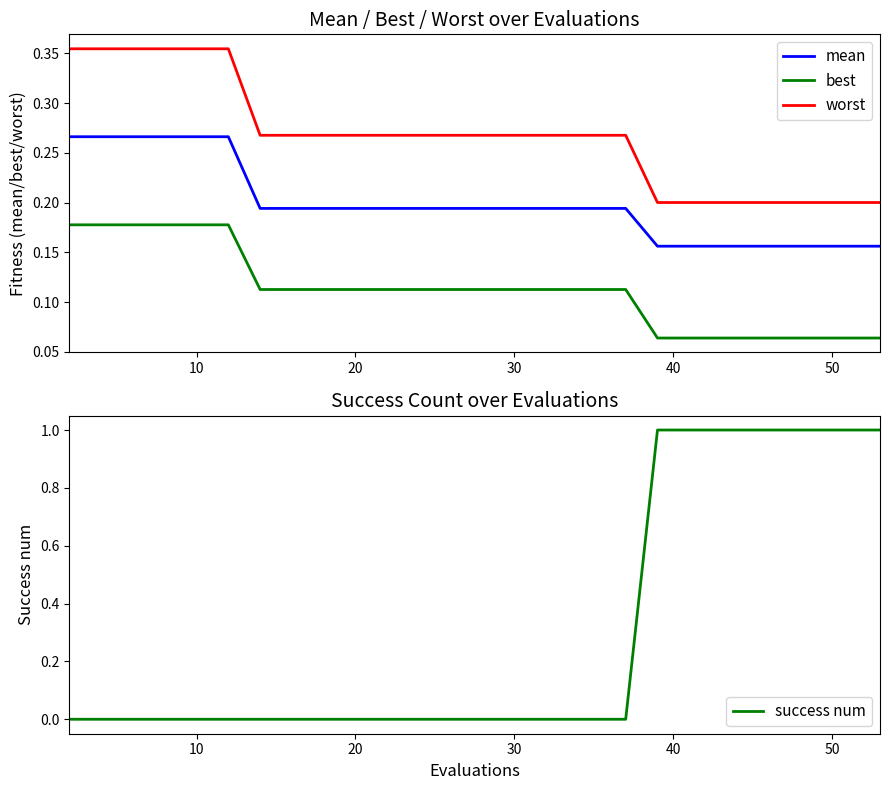

Rank the series by their average value, from lowest to highest.

best, mean, worst, success num